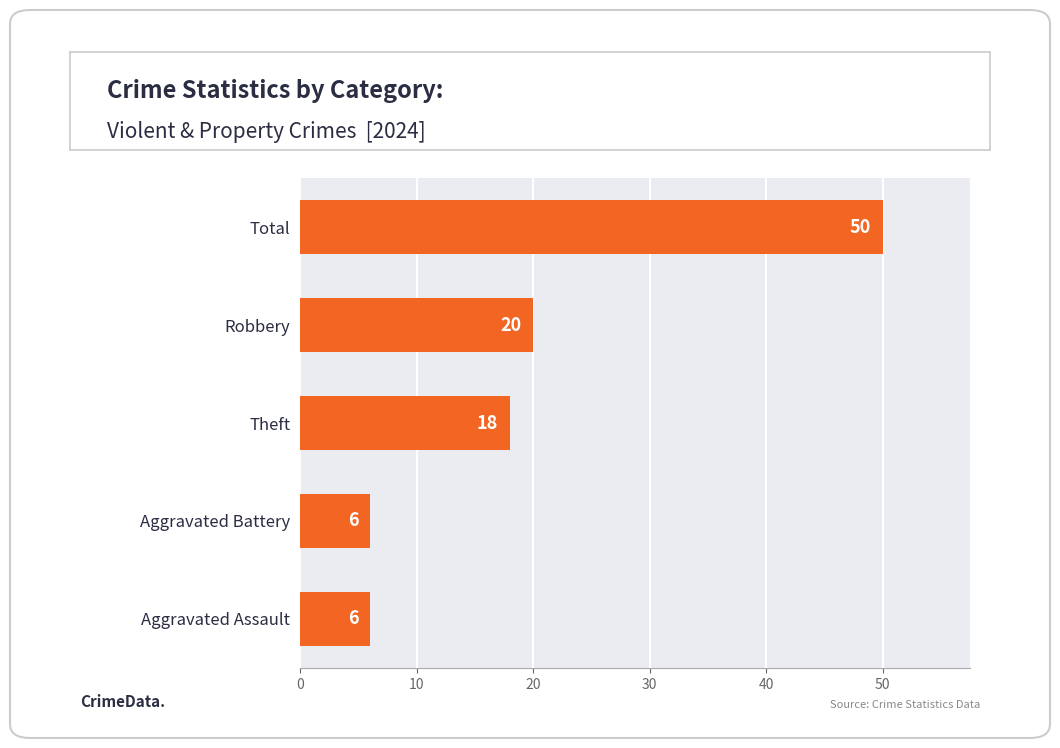

Reading bottom to top, transcribe all the data shown in this chart.

Aggravated Assault=6	Aggravated Battery=6	Theft=18	Robbery=20	Total=50